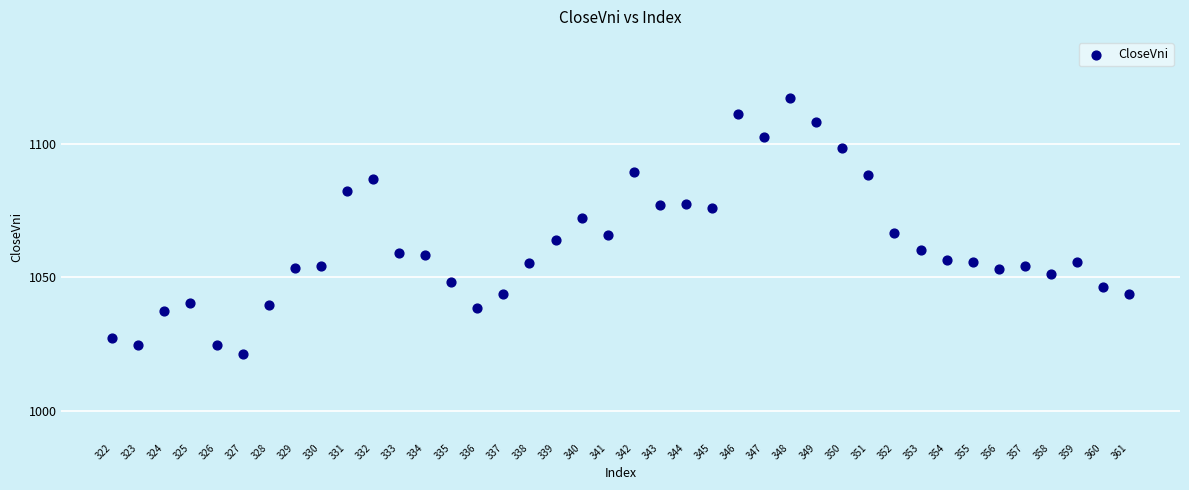

What is the range of X values (max minus min)?

39.0